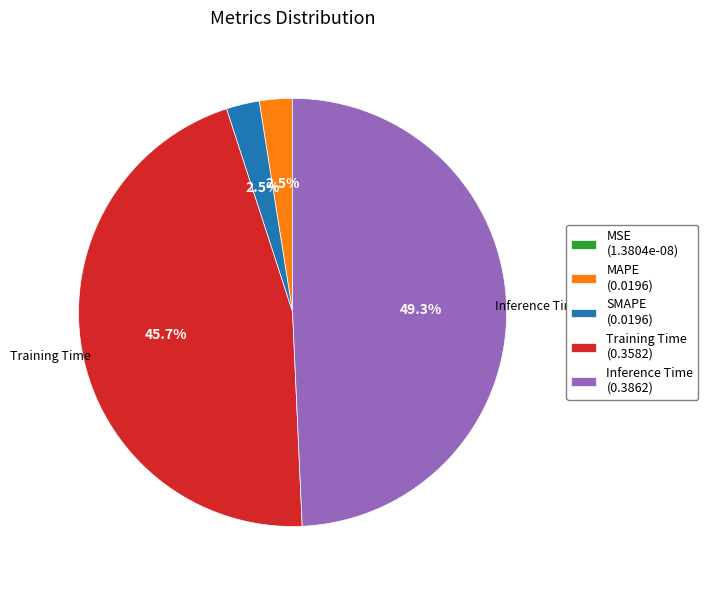

What percentage is NOT represented by Inference Time (0.3862)?

50.7%